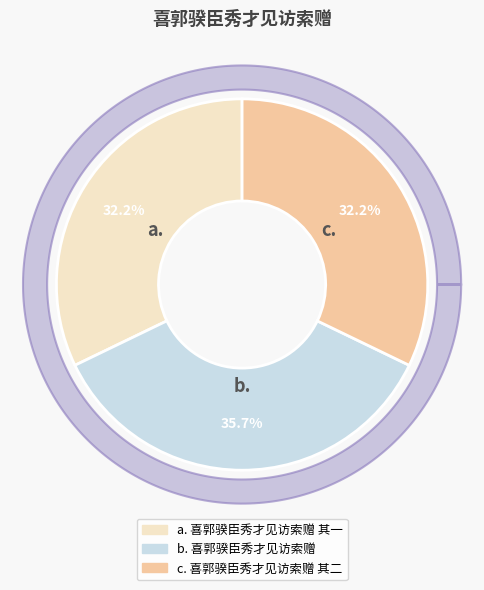

To the nearest percent, what is the difference between the 喜郭骙臣秀才见访索赠 and 喜郭骙臣秀才见访索赠 其一 slice percentages?

4%